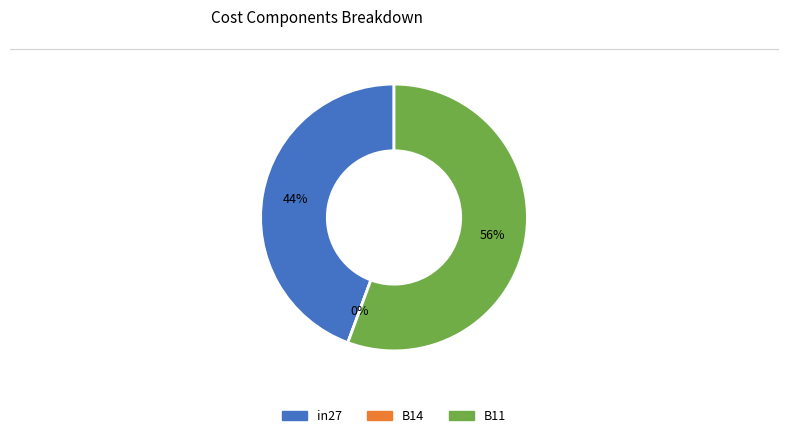

Is B14 the majority of the pie?

No